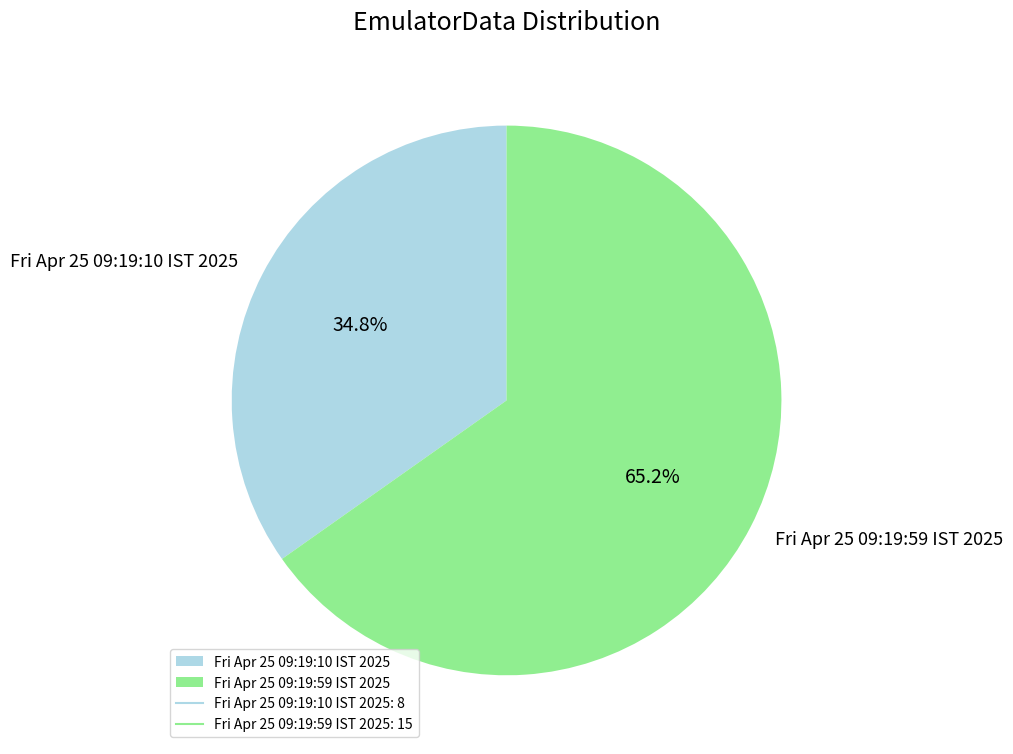

Approximately how many times larger is the value at Fri Apr 25 09:19:59 IST 2025 compared to Fri Apr 25 09:19:10 IST 2025?

1.9